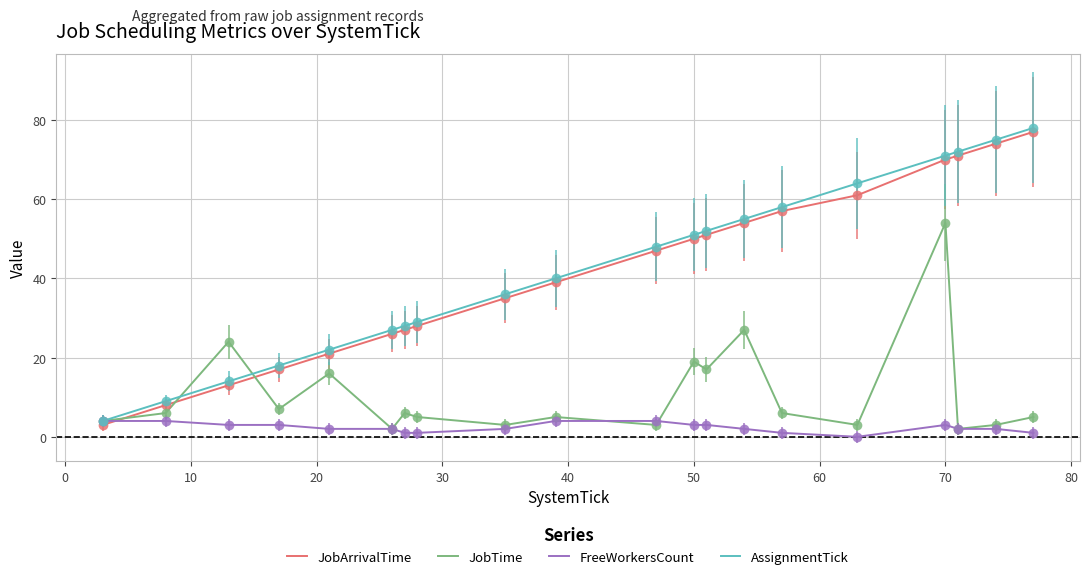

What is the lowest value of the AssignmentTick series?

4